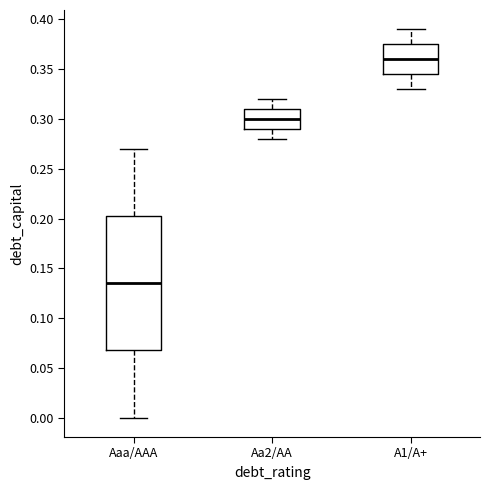

Reading left to right, read every box against the y-axis: the position of its median line, the range the box covers, and the ends of its whiskers. The values are not printed on the chart, so give them approximately, as read against the axis.

Aaa/AAA: median 0.135, box 0.070 to 0.205, whiskers 0.000 to 0.270
Aa2/AA: median 0.300, box 0.290 to 0.310, whiskers 0.280 to 0.320
A1/A+: median 0.360, box 0.345 to 0.375, whiskers 0.330 to 0.390